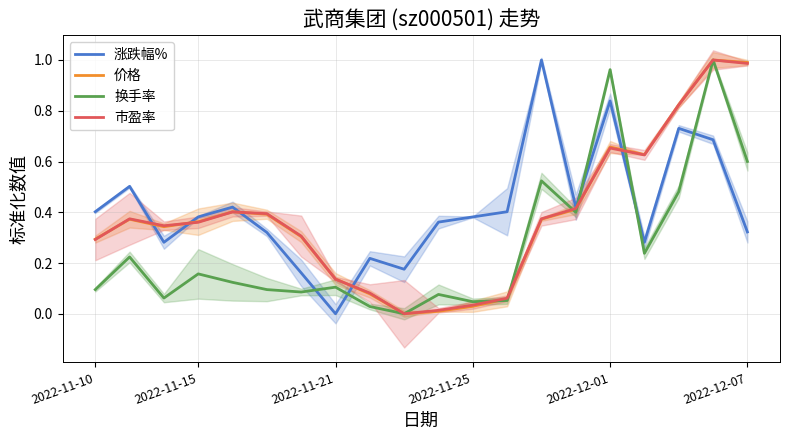

The 换手率 series shows 0.0 at 2022-11-10. True or false?

False